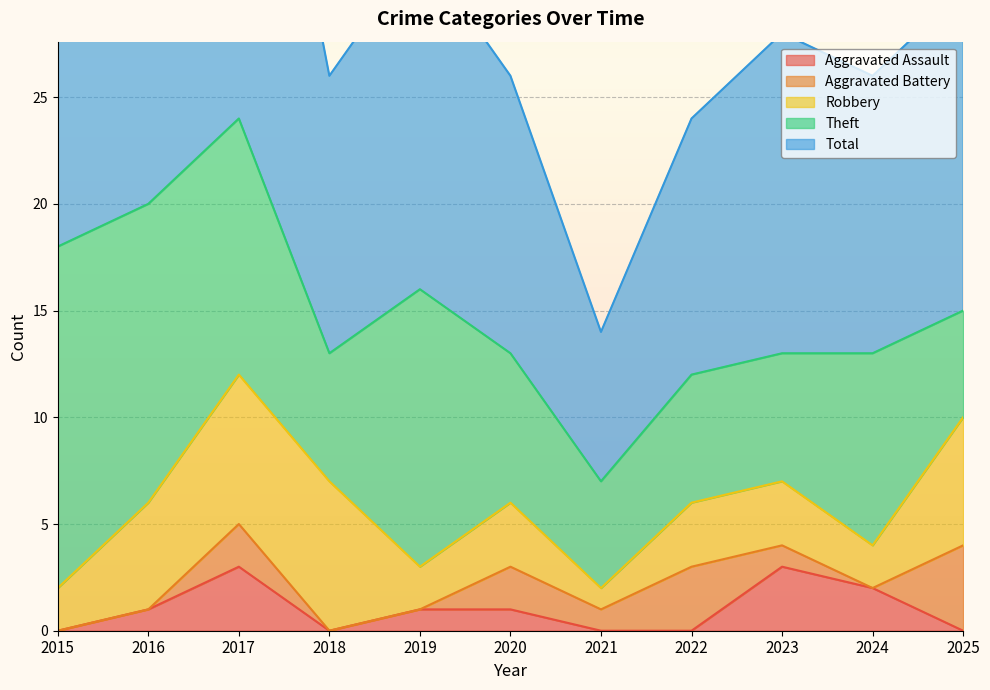

What is the greatest value displayed?

24